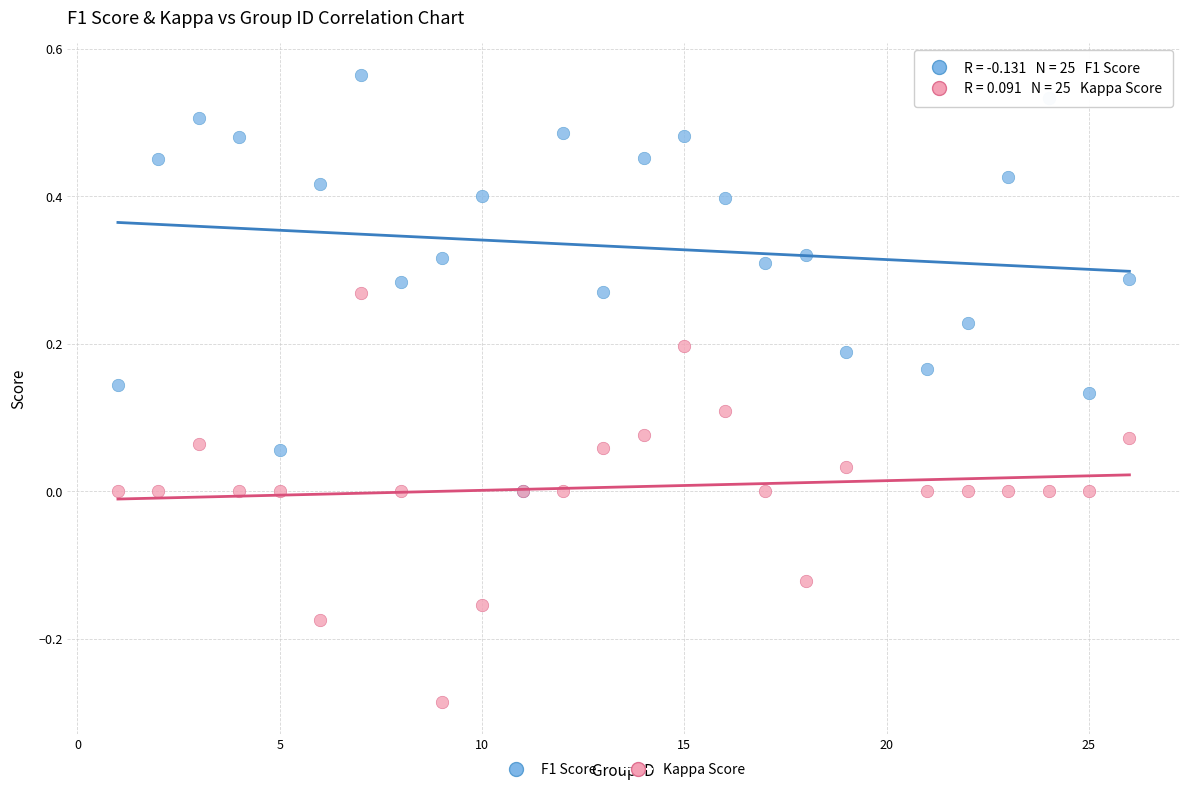

Which series has the largest Y range (max minus min)?

F1 Score